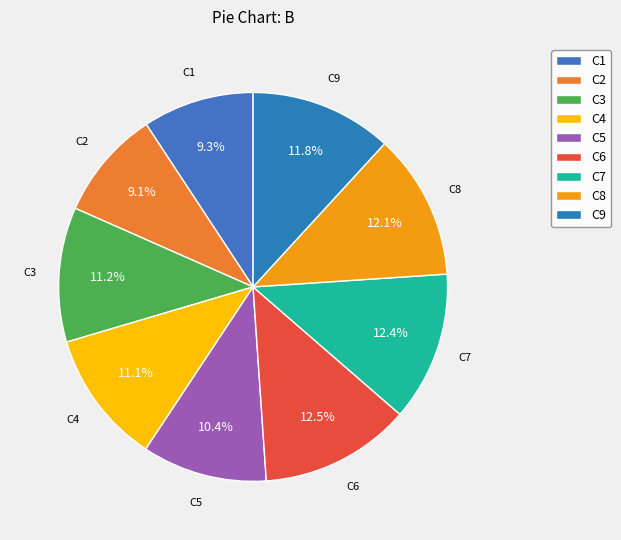

What is the ratio of the value at C8 to the value at C4?

1.1